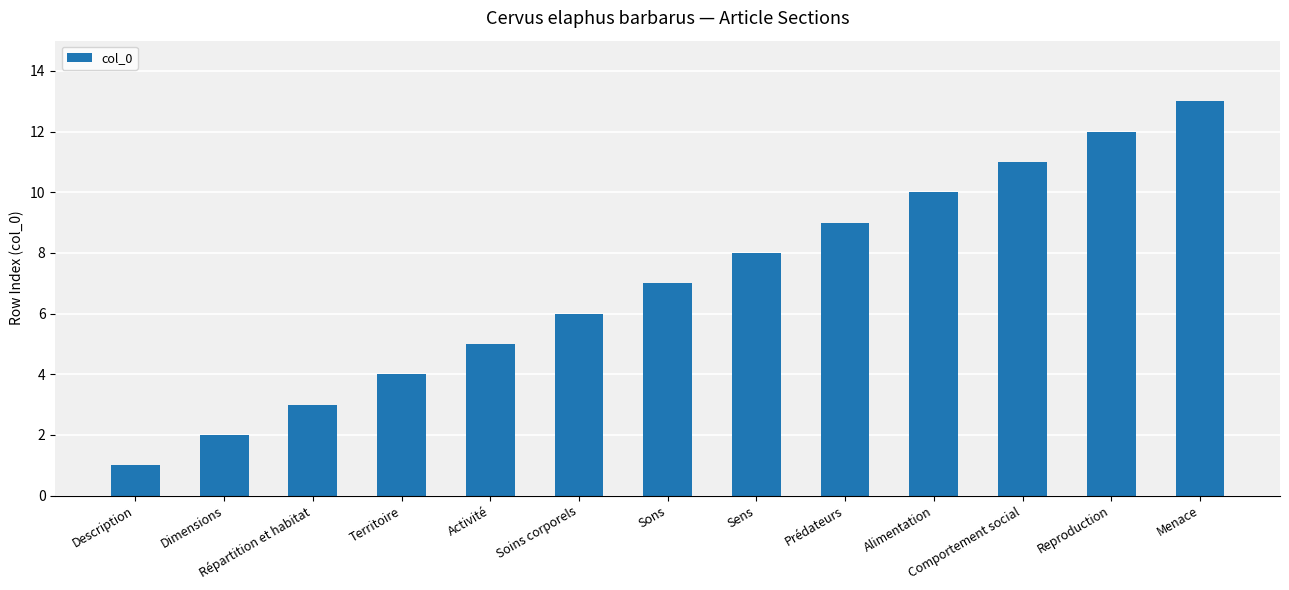

Rank the categories by value from lowest to highest.

Description, Dimensions, Répartition et habitat, Territoire, Activité, Soins corporels, Sons, Sens, Prédateurs, Alimentation, Comportement social, Reproduction, Menace